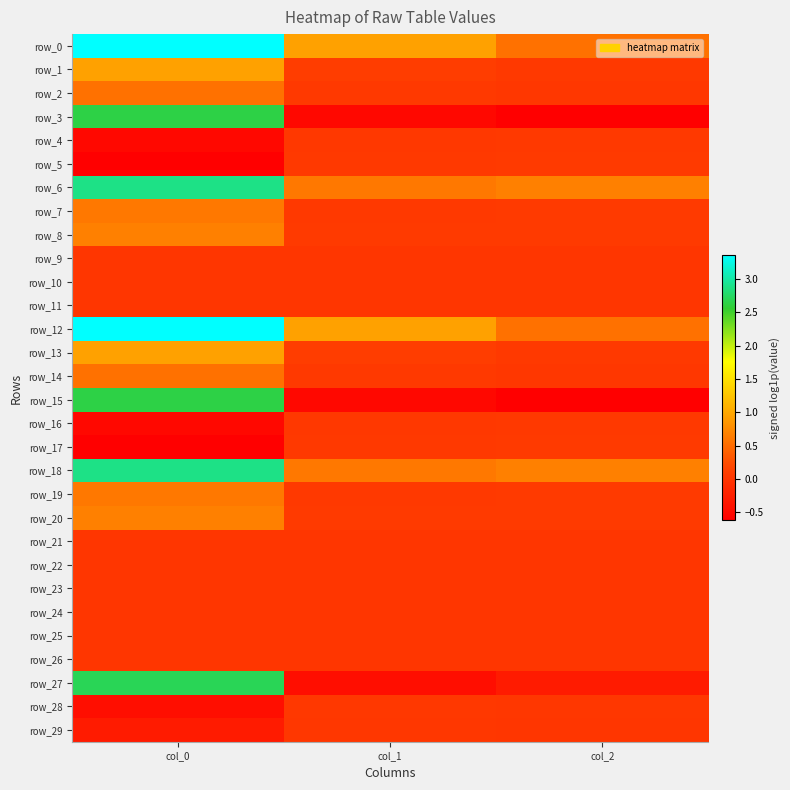

What is the sum of the row_4 values at col_0 and col_2?

-0.5